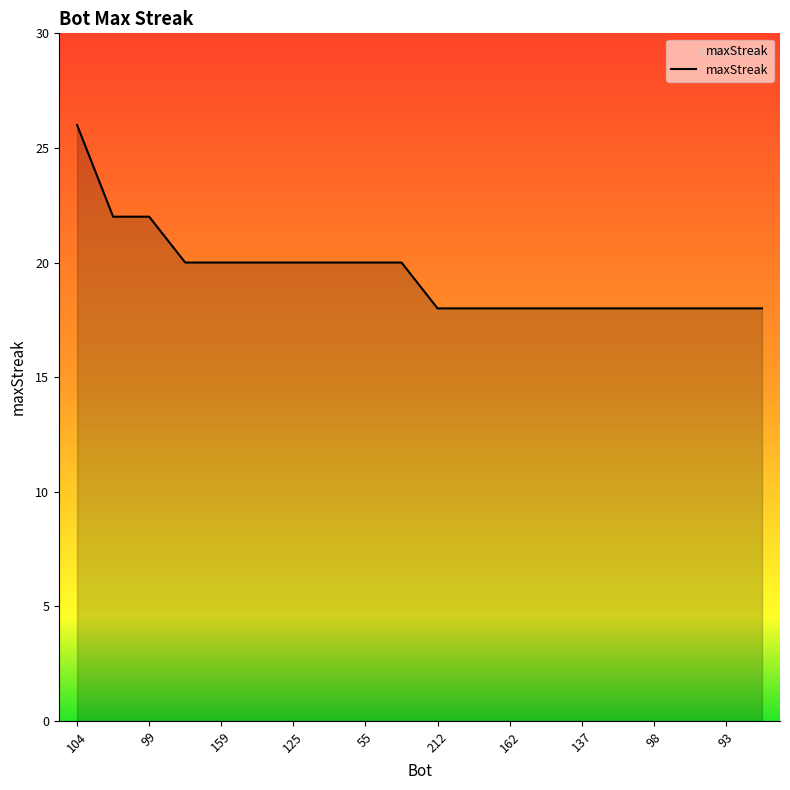

What is the maximum value shown in the chart?

26